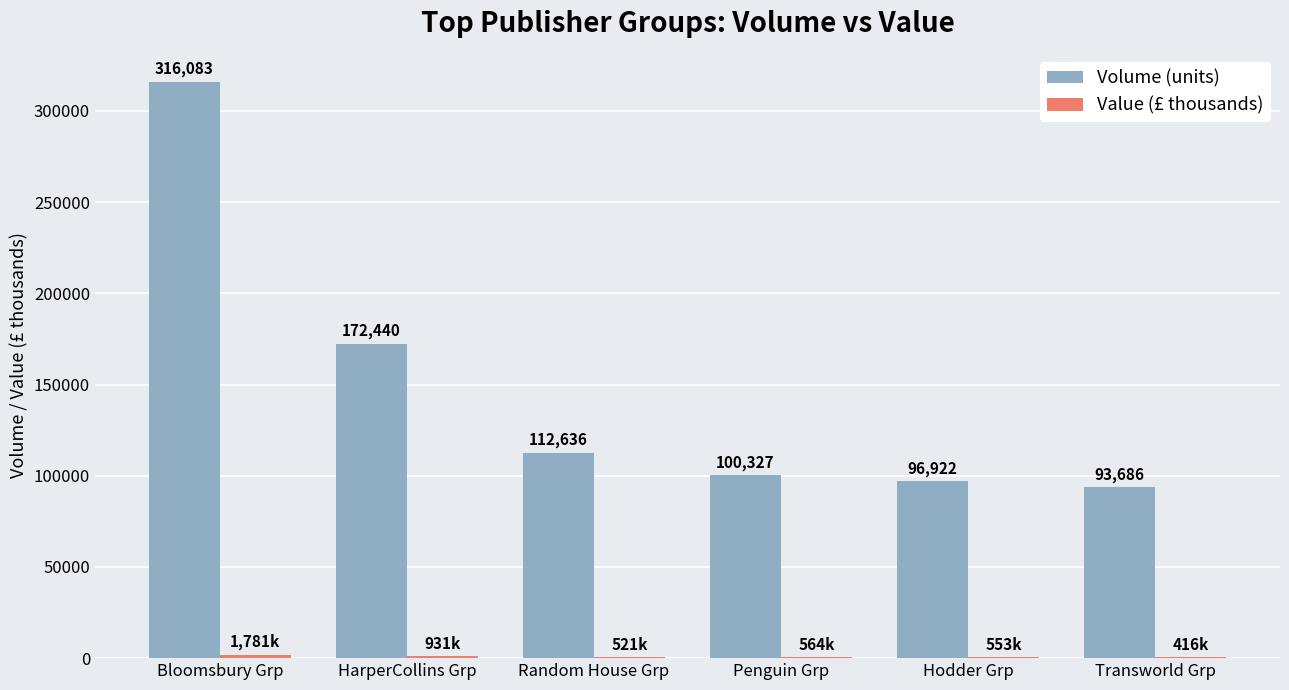

Which series has the largest total across all categories?

Volume (units)